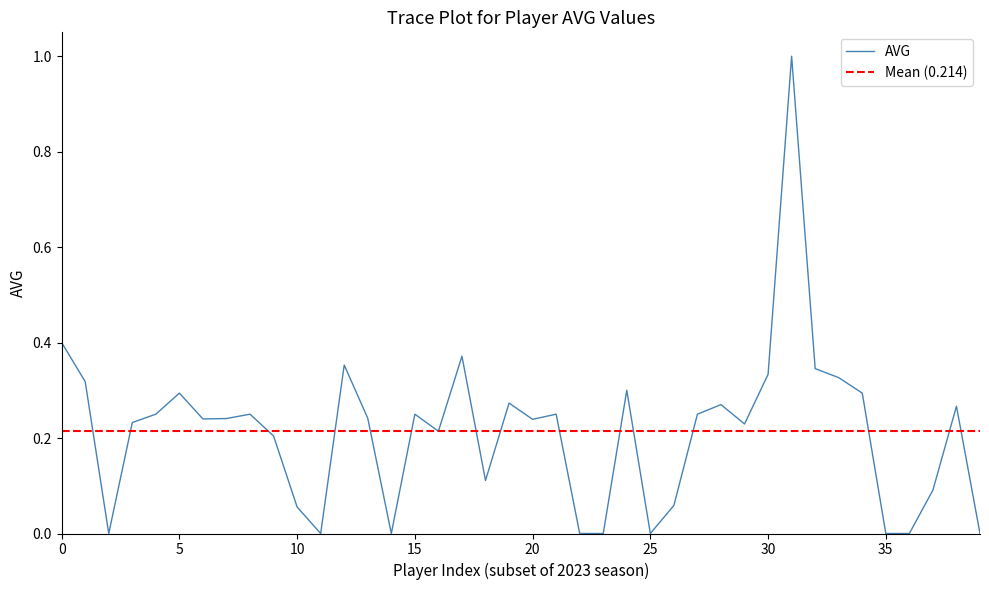

Which category has the highest value across all series?

31